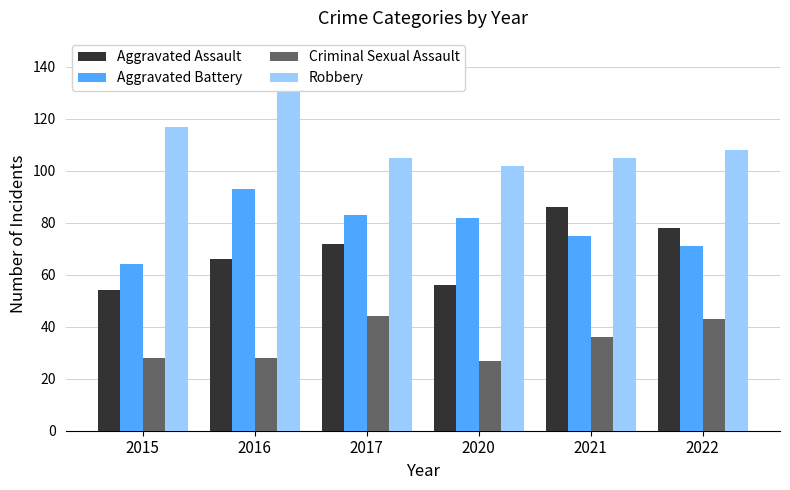

How many values in the Robbery series are below 108?

3